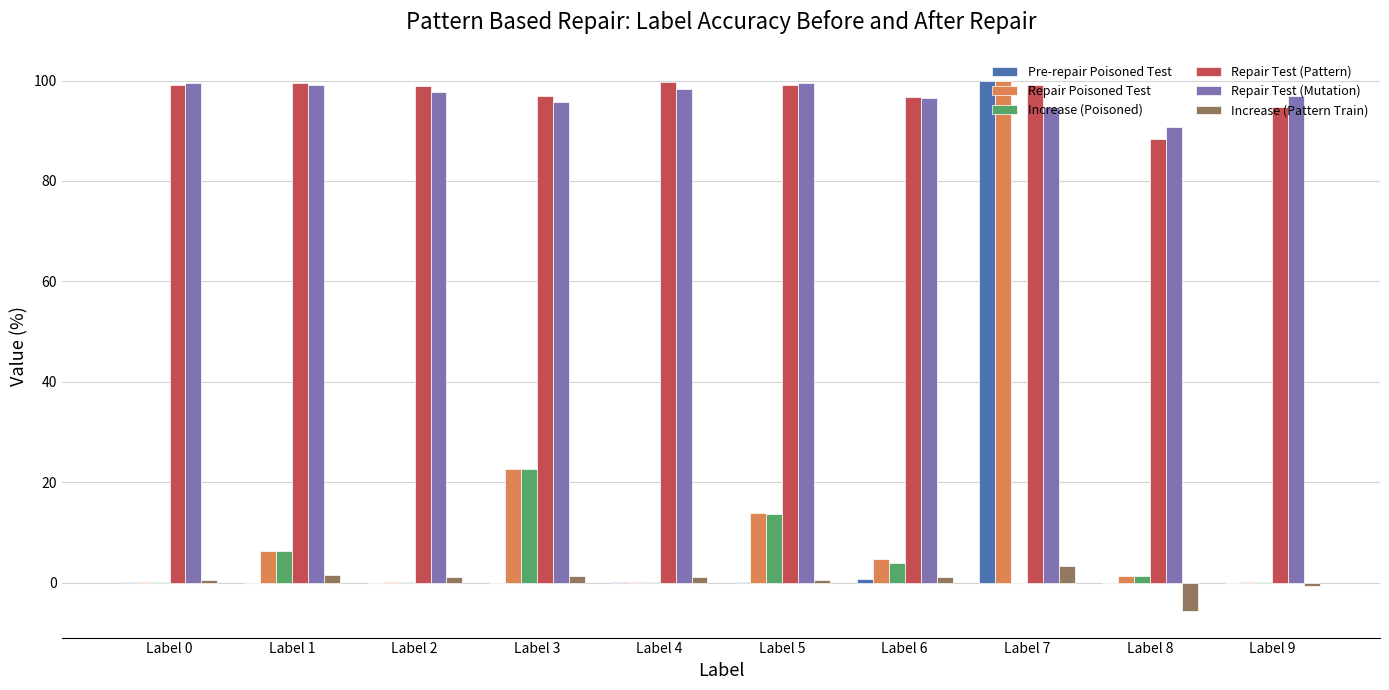

The Repair Test (Pattern) series shows 96.8 at Label 6. True or false?

True